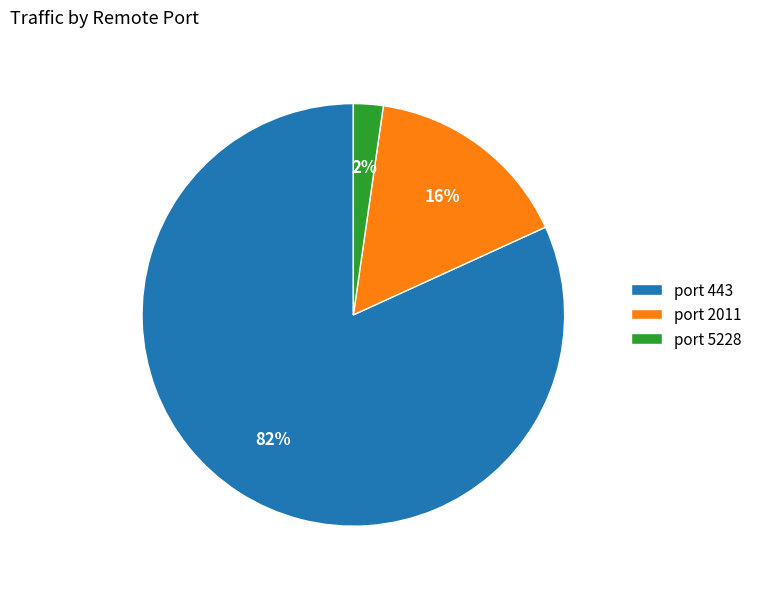

Between port 443 and port 5228, which is larger?

port 443